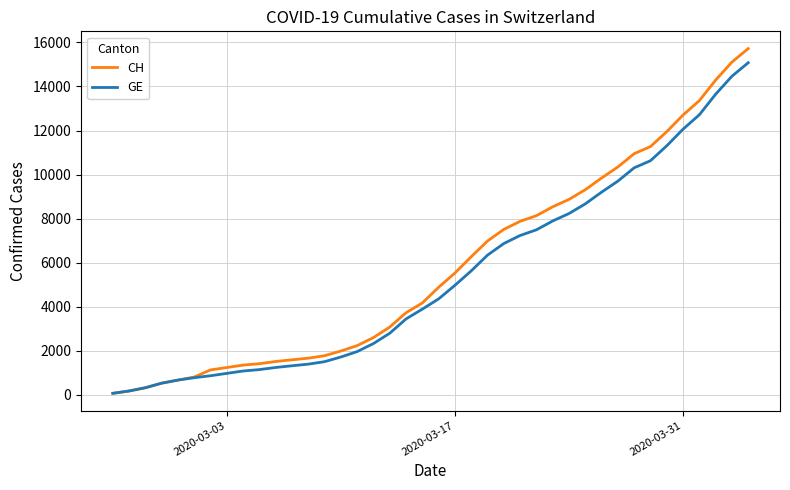

Does the chart have visible grid lines?

Yes